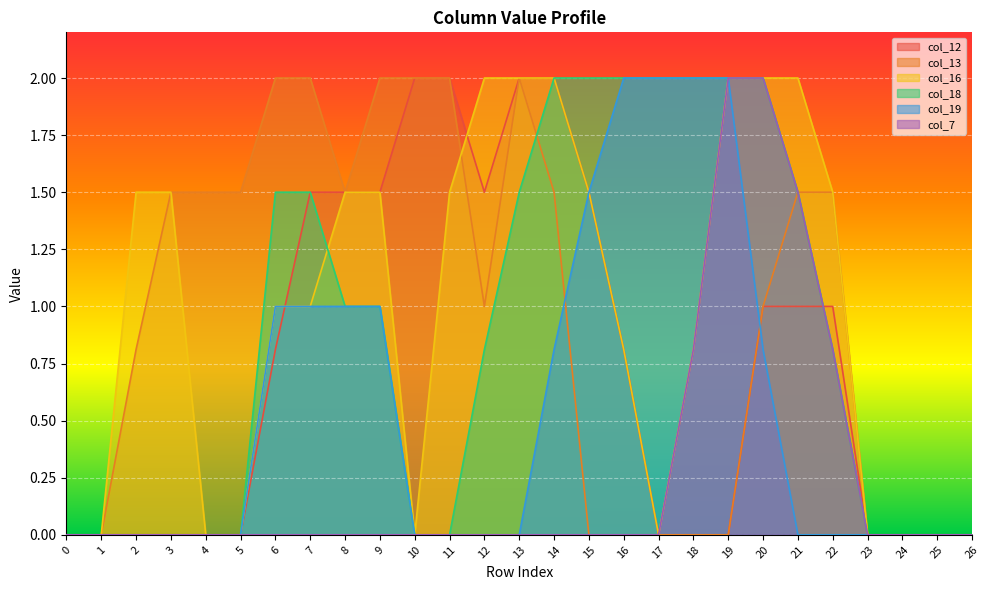

List the labels in order of col_7 value, largest first.

19, 20, 21, 18, 22, 0, 1, 2, 3, 4, 5, 6, 7, 8, 9, 10, 11, 12, 13, 14, 15, 16, 17, 23, 24, 25, 26